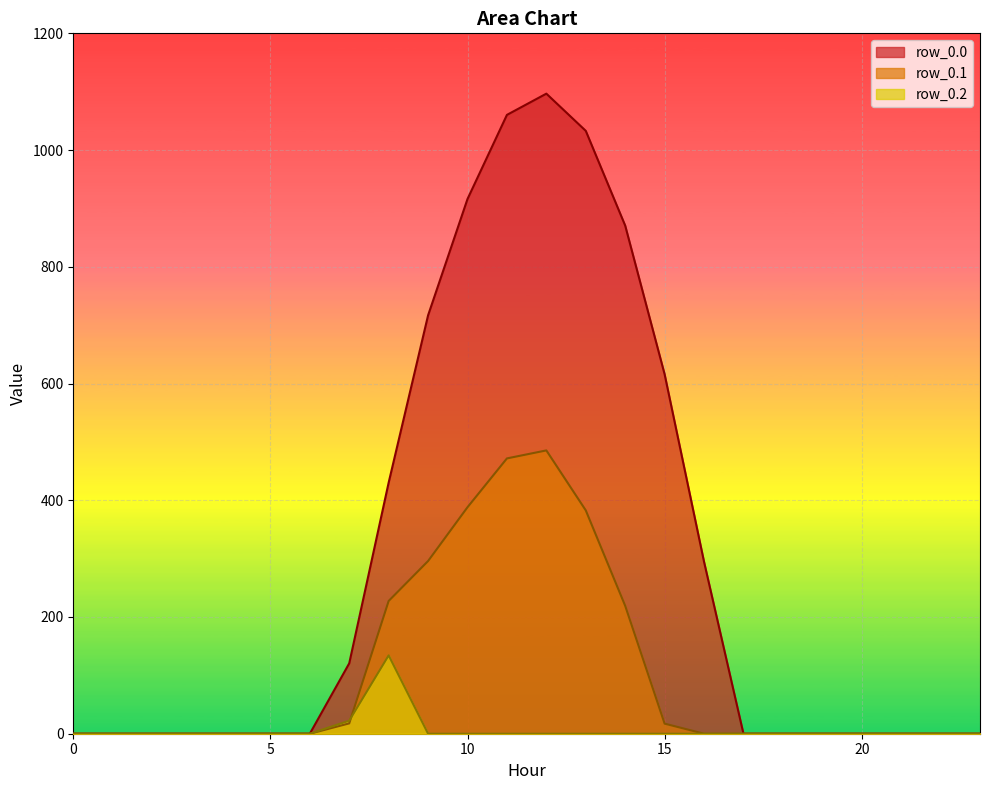

Where is row_0.0 nearest to the value 548?

15